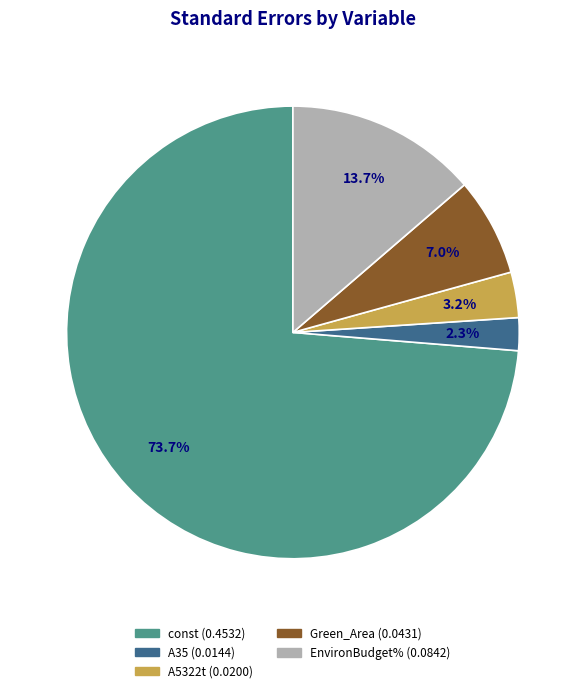

How many segments does this pie chart have?

5